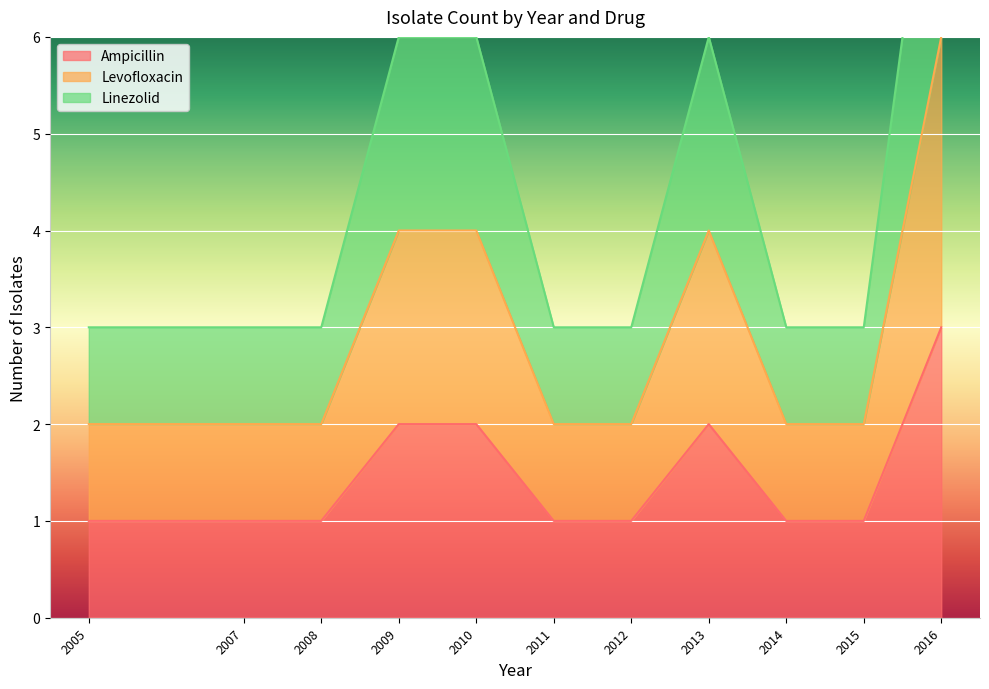

True or false: Linezolid and Ampicillin intersect in this chart.

False